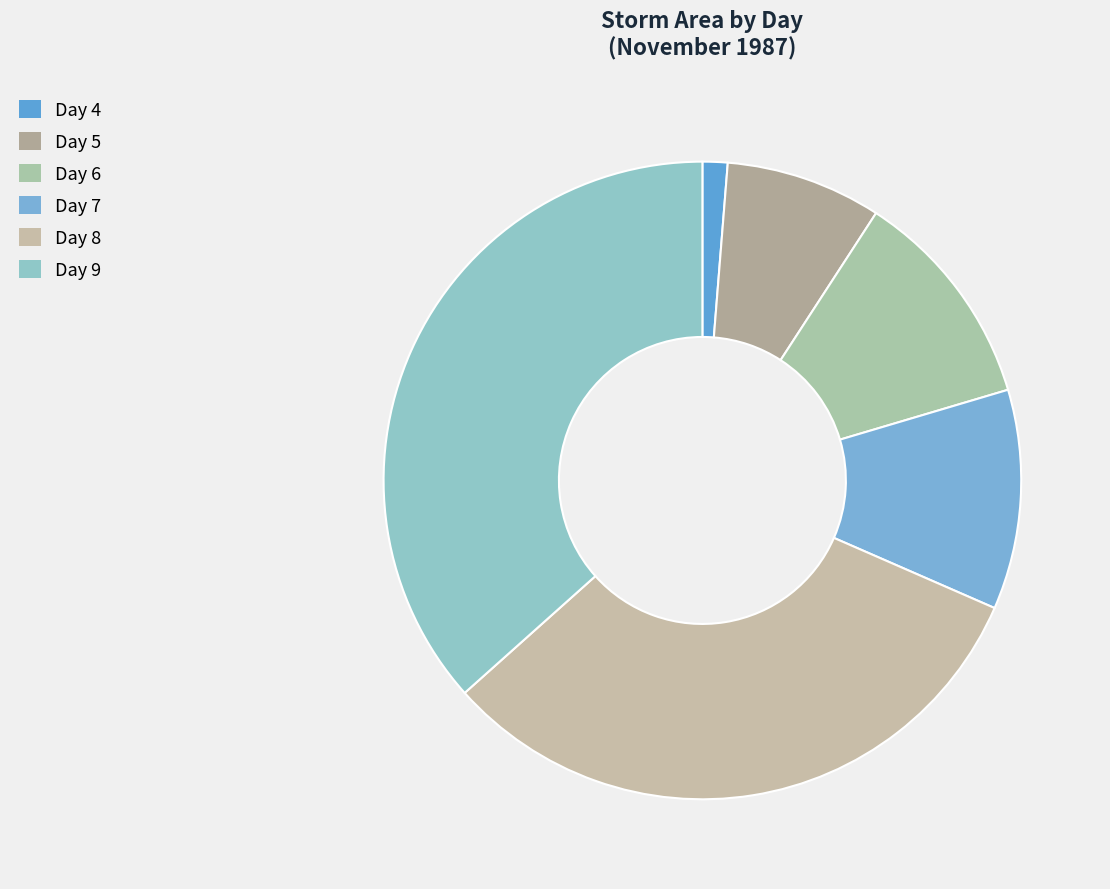

True or false: Day 9 accounts for 37% of the total.

True